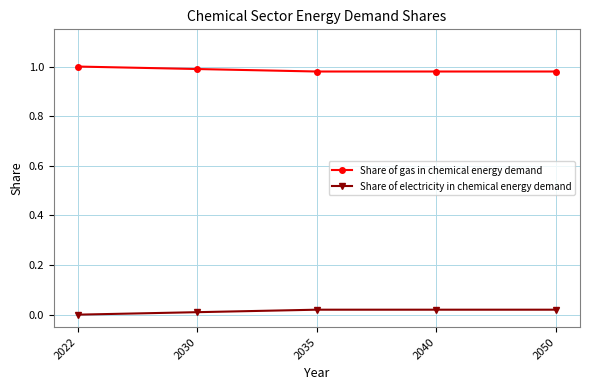

Rank the series by their average value, from lowest to highest.

Share of electricity in chemical energy demand, Share of gas in chemical energy demand